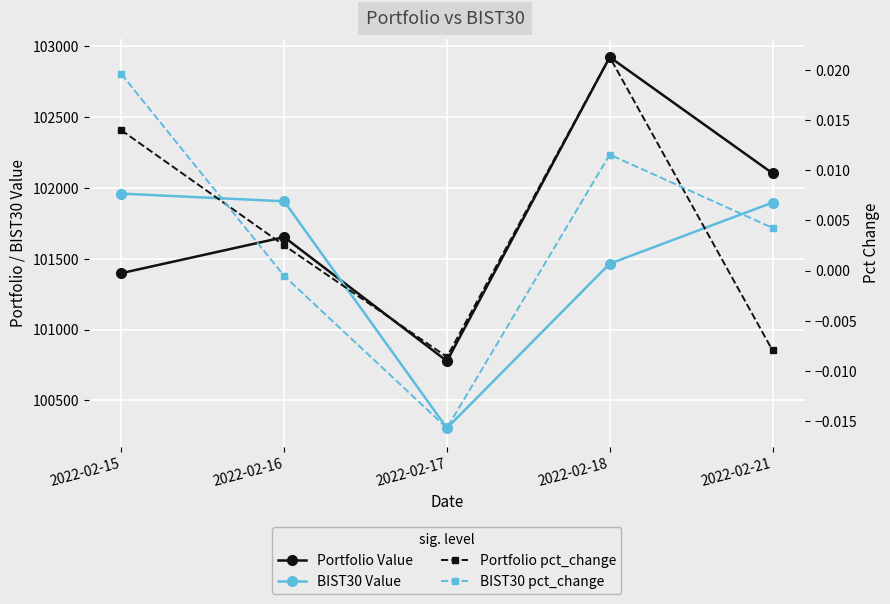

What is the sum of the Portfolio Value values at 2022-02-18 and 2022-02-15?

204319.0